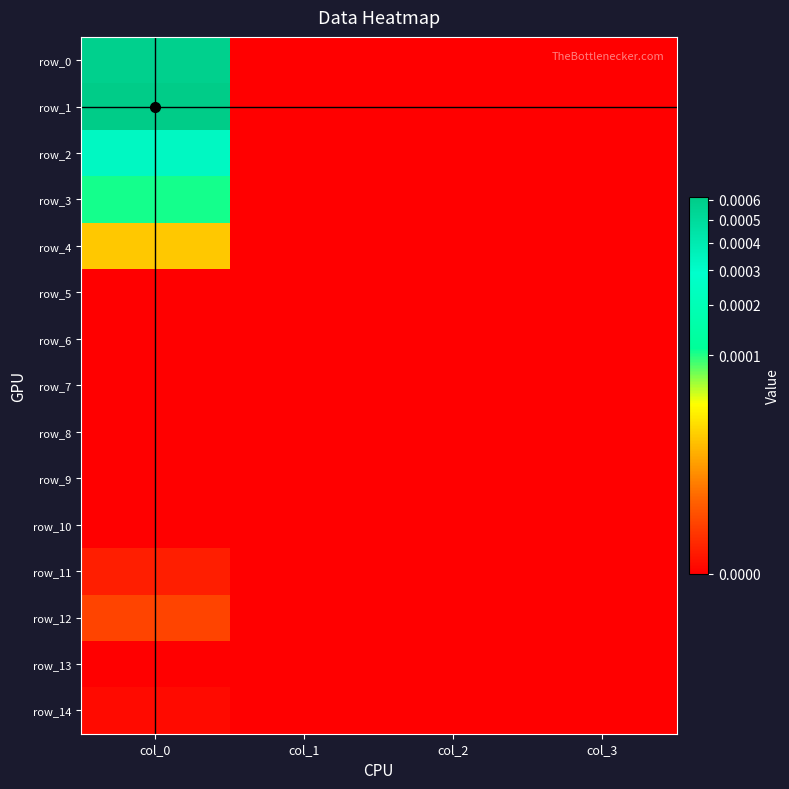

At col_1, list the series in order from largest to smallest.

row_0, row_1, row_2, row_3, row_4, row_5, row_6, row_7, row_8, row_9, row_10, row_11, row_12, row_13, row_14